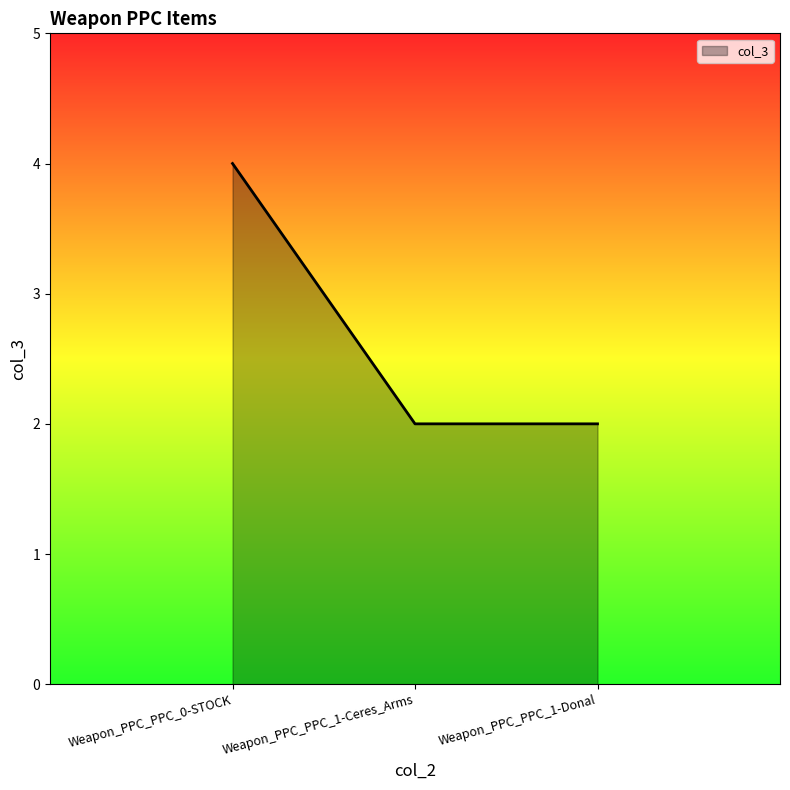

The value at Weapon_PPC_PPC_1-Ceres_Arms is 2. True or false?

True